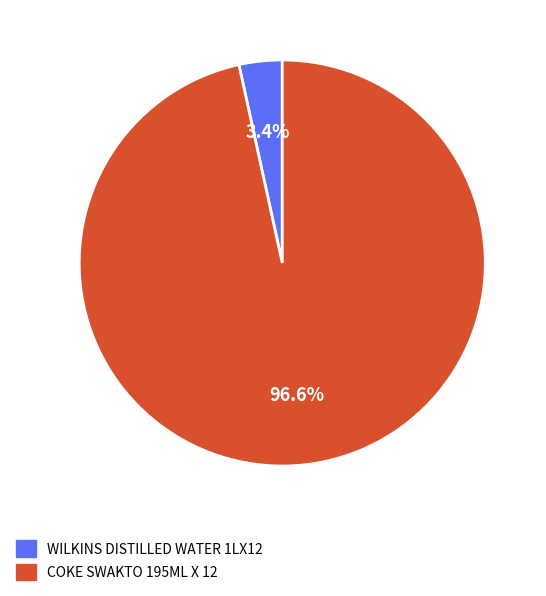

Count the number of slices in the pie.

2